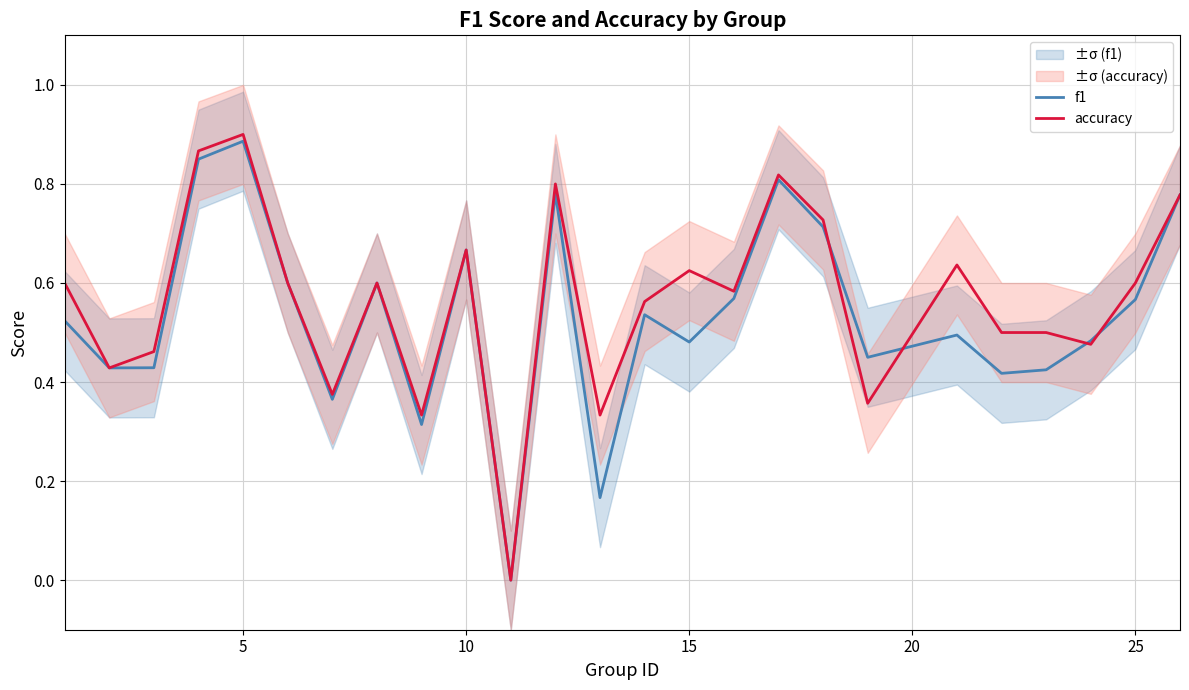

What is the average value of the accuracy series?

0.6